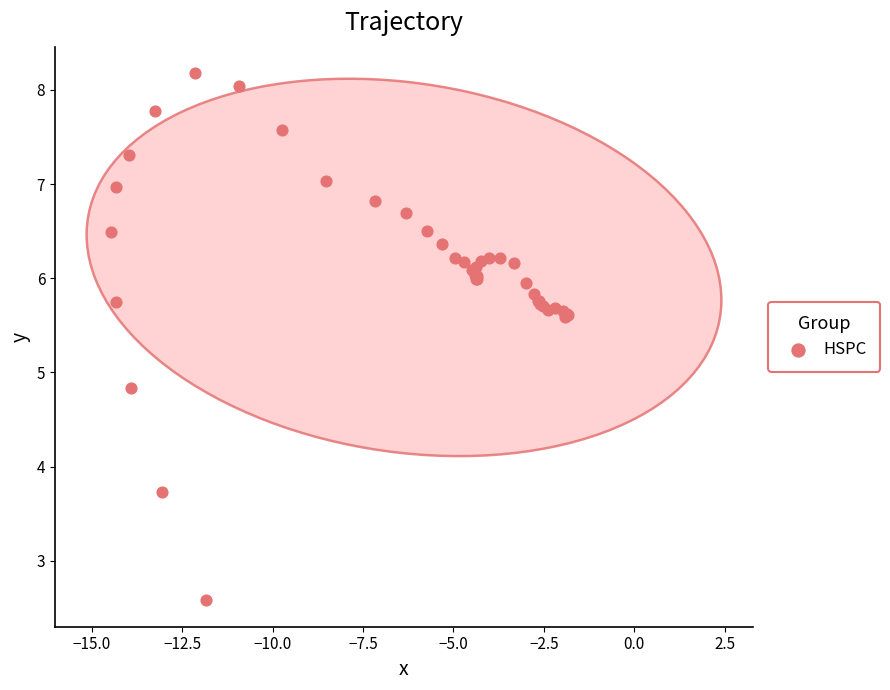

What Y value in the scatter plot is closest to 5?

4.8